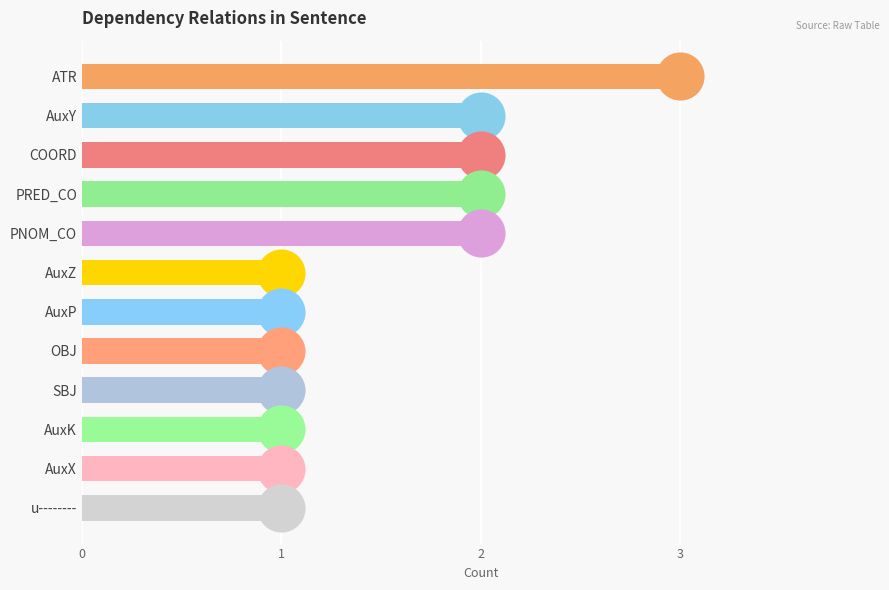

What is the ratio of the value at ATR to the value at COORD?

1.5